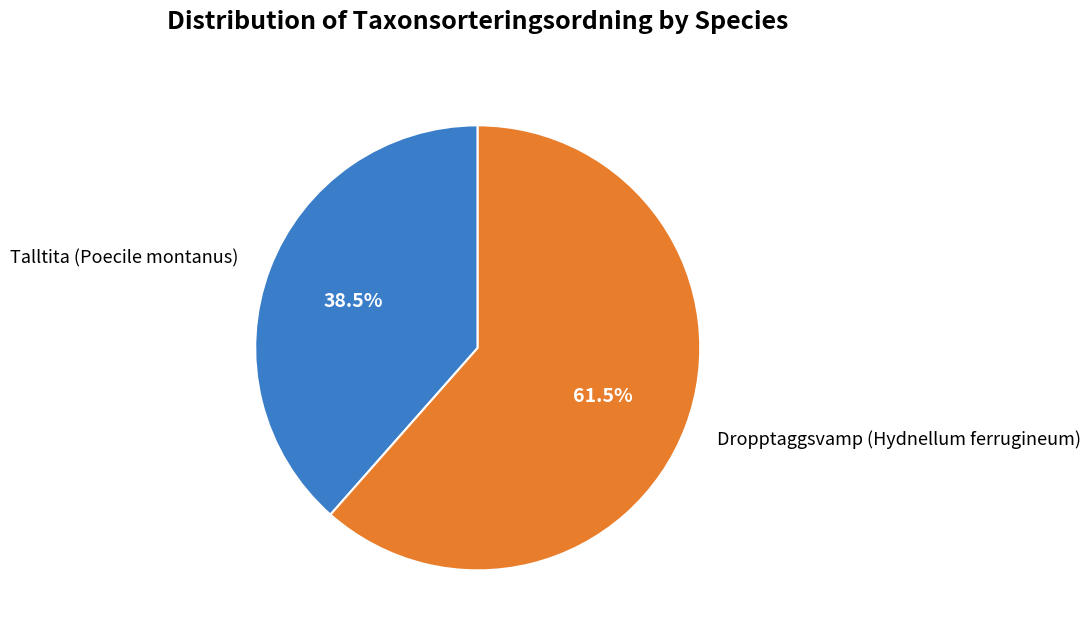

What is the smallest slice in the pie chart?

Talltita (Poecile montanus)